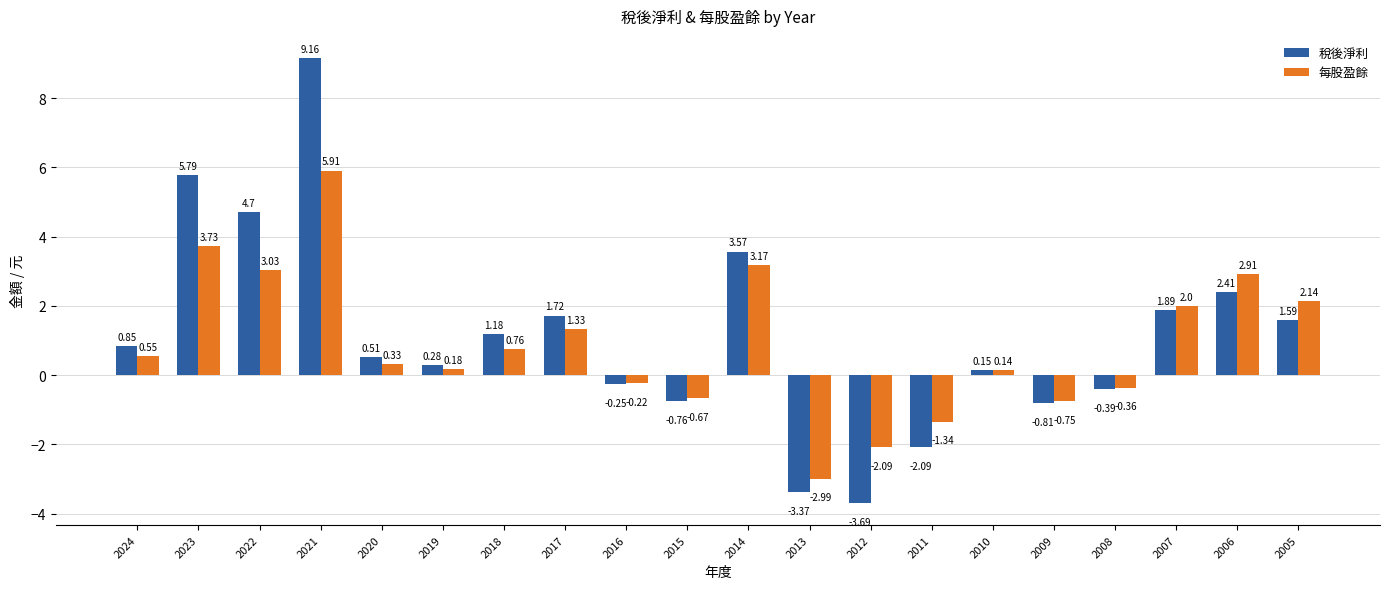

The 稅後淨利 series shows -2.1 at 2011. True or false?

True